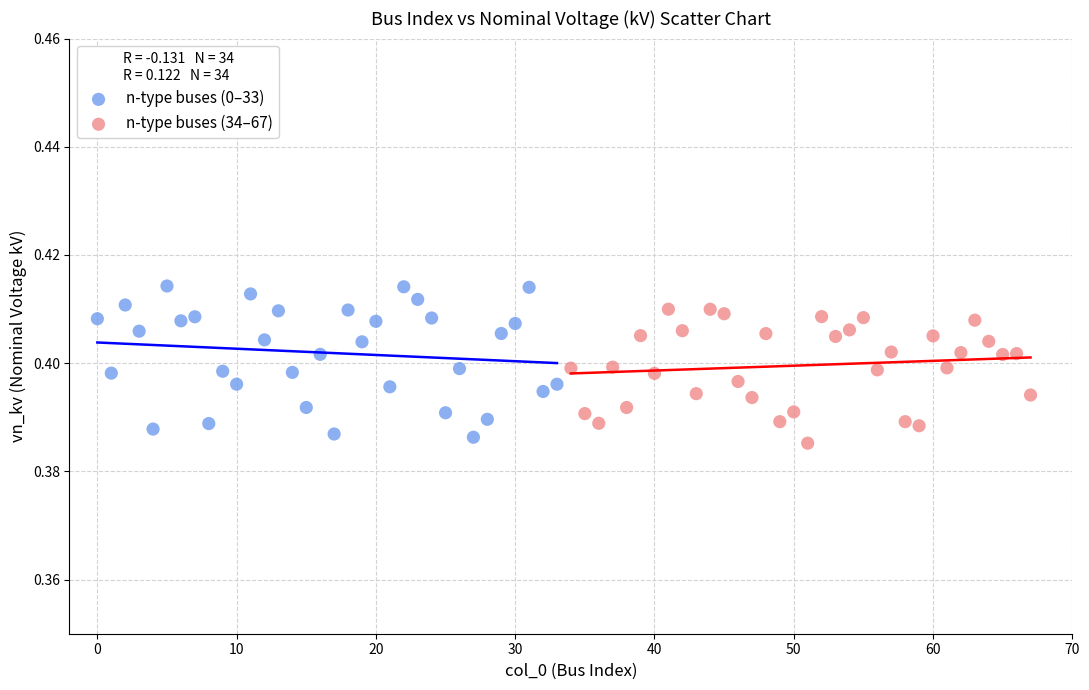

Which series has the largest Y range (max minus min)?

n-type buses (0–33)